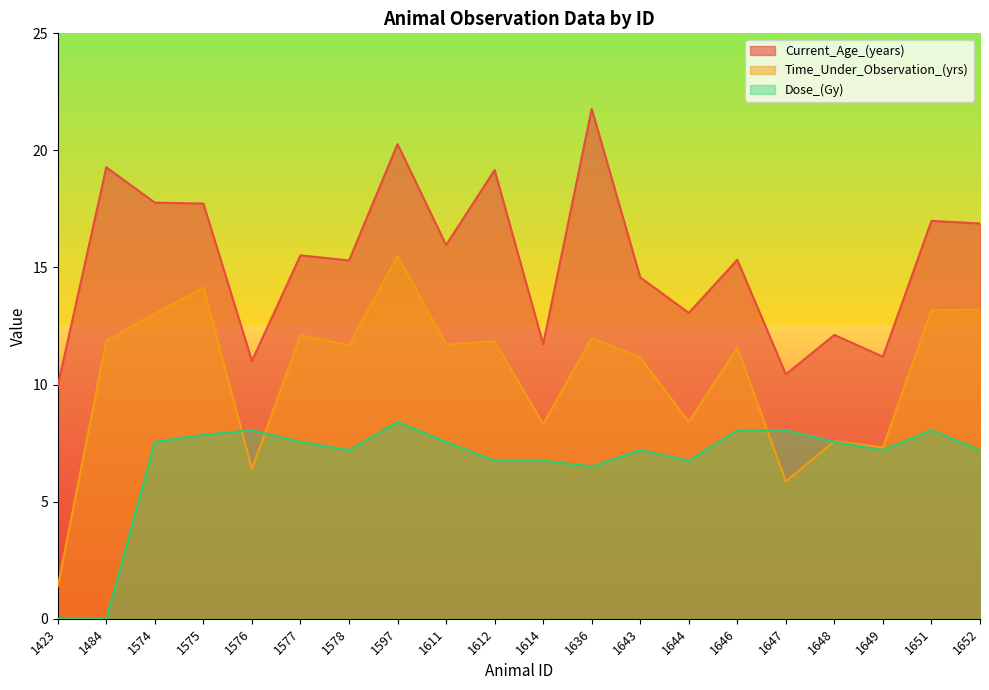

At which category is the sum across all series the highest?

1597